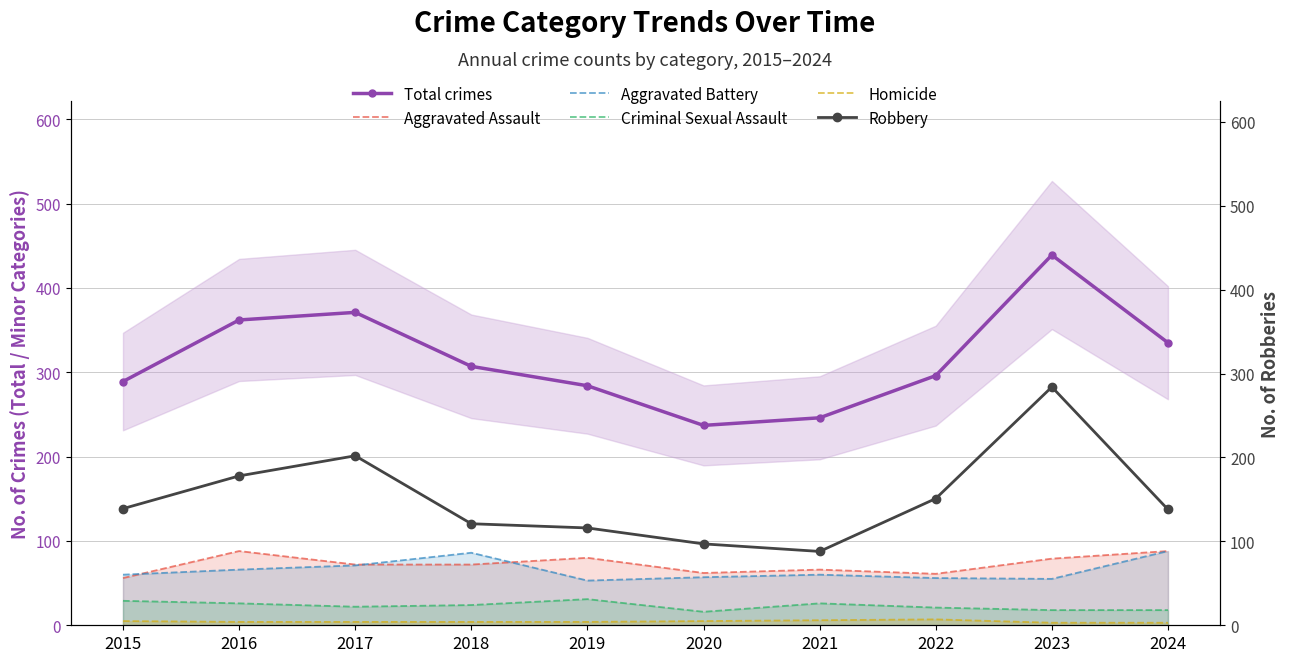

How many lines are shown in the chart?

6